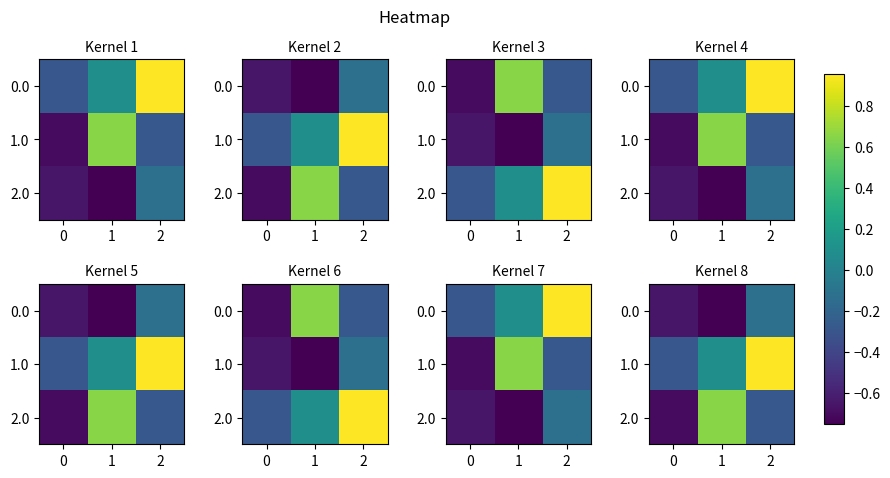

Rank the categories by 2.0 value from lowest to highest.

0, 2, 1